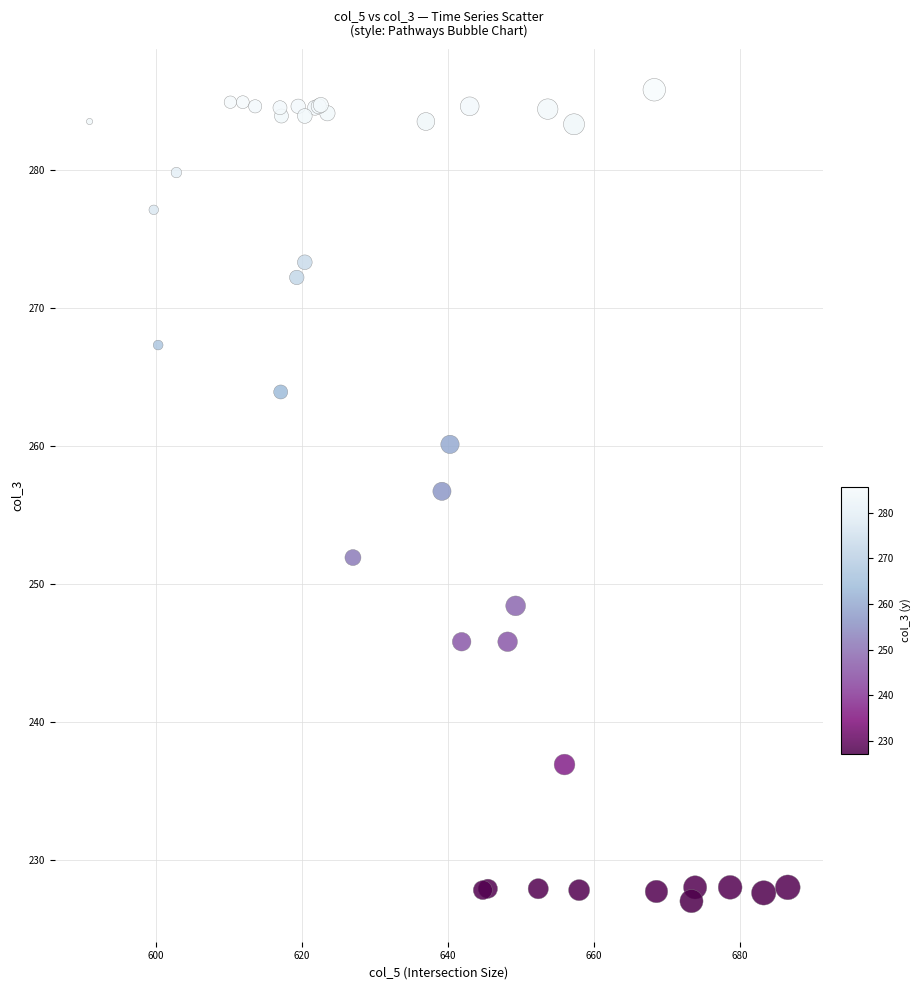

What Y value in the scatter plot is closest to 256?

256.7